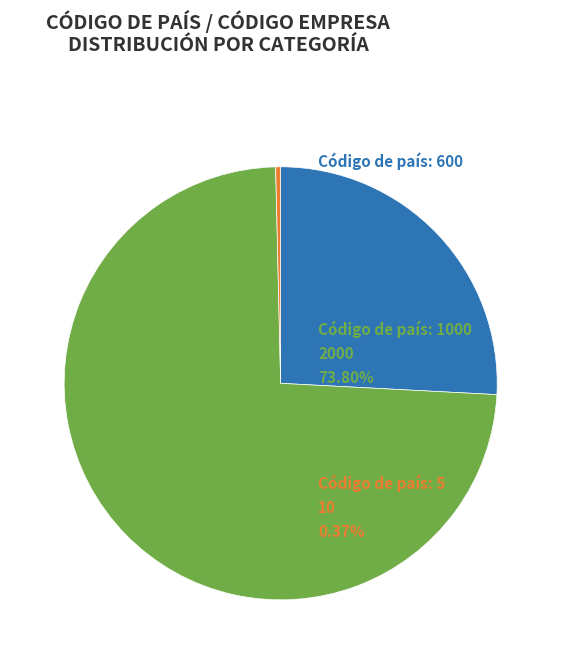

Does any single category account for the majority?

Yes